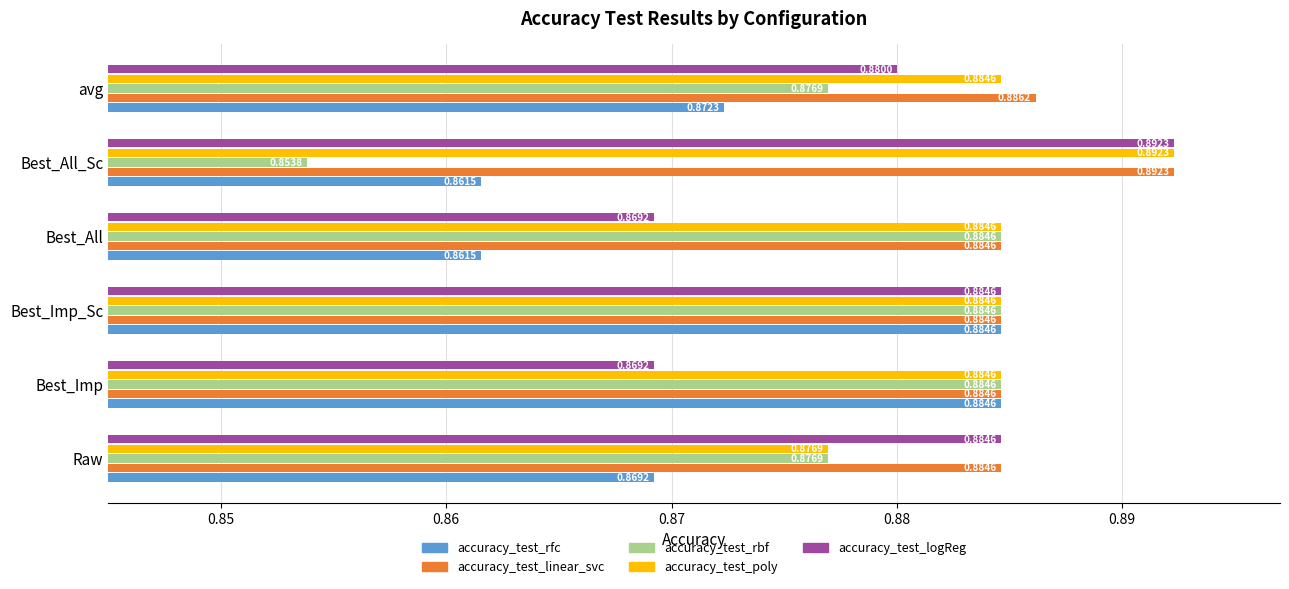

At how many categories does at least one series exceed 0?

6